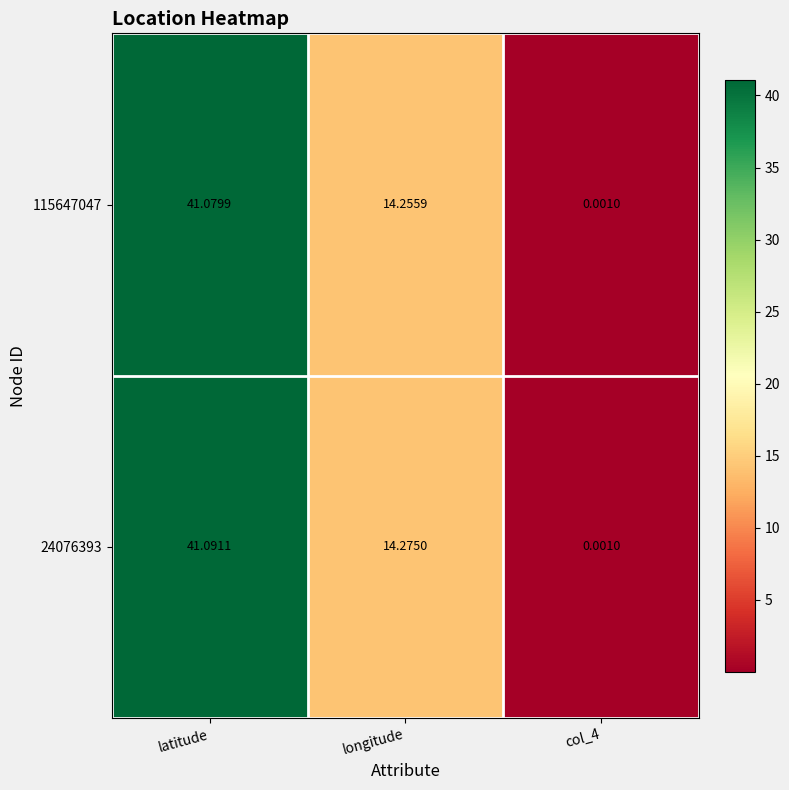

At how many categories does at least one series exceed 31?

1